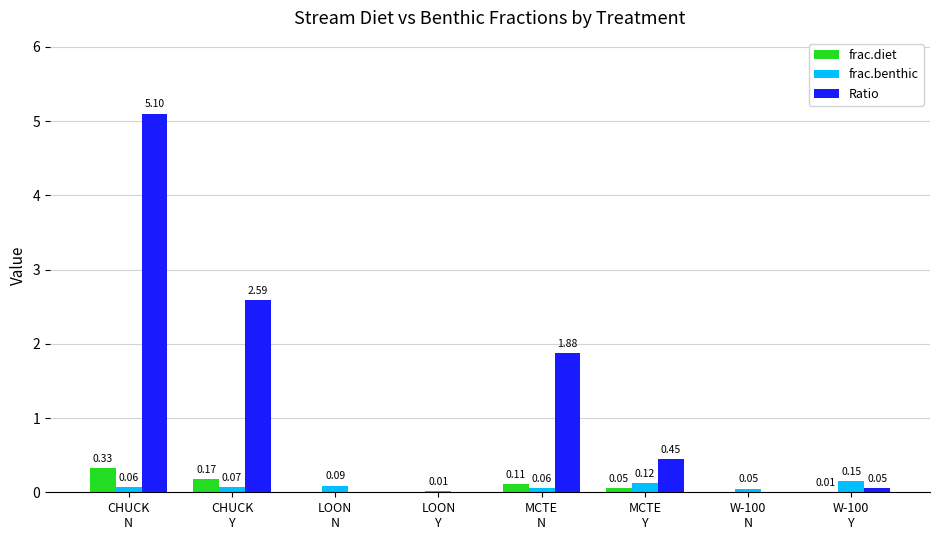

What is the sum of all frac.benthic values?

0.6